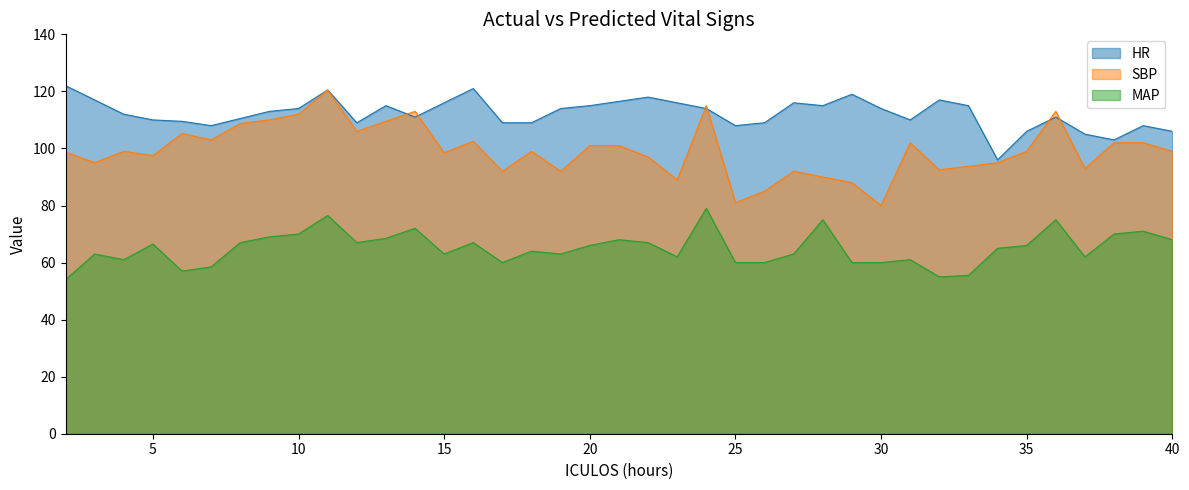

What is the difference between the second highest and second lowest values in the MAP series?

21.5